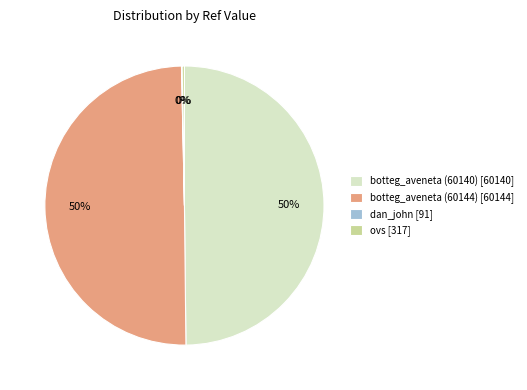

To the nearest percent, what is the average slice percentage?

25%